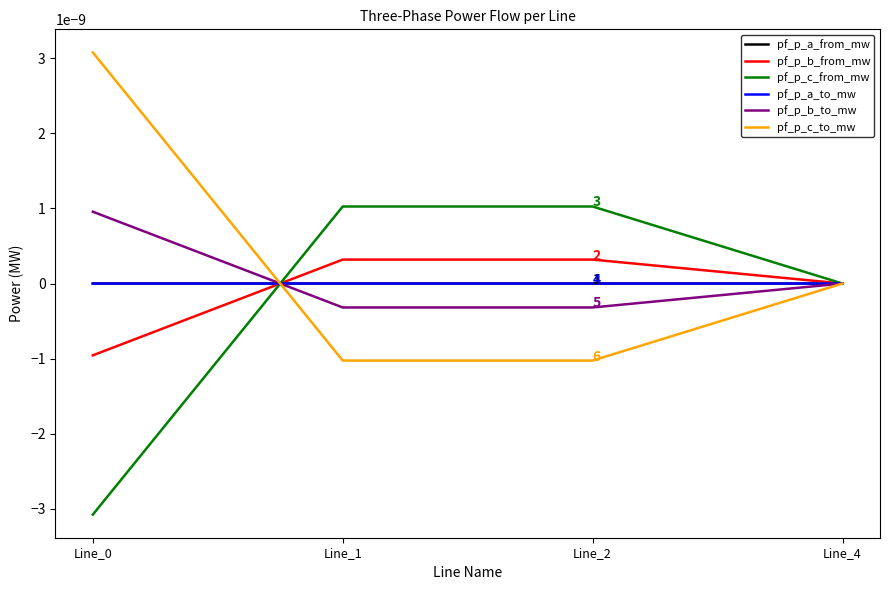

Is this an area chart (filled region under the line)?

No